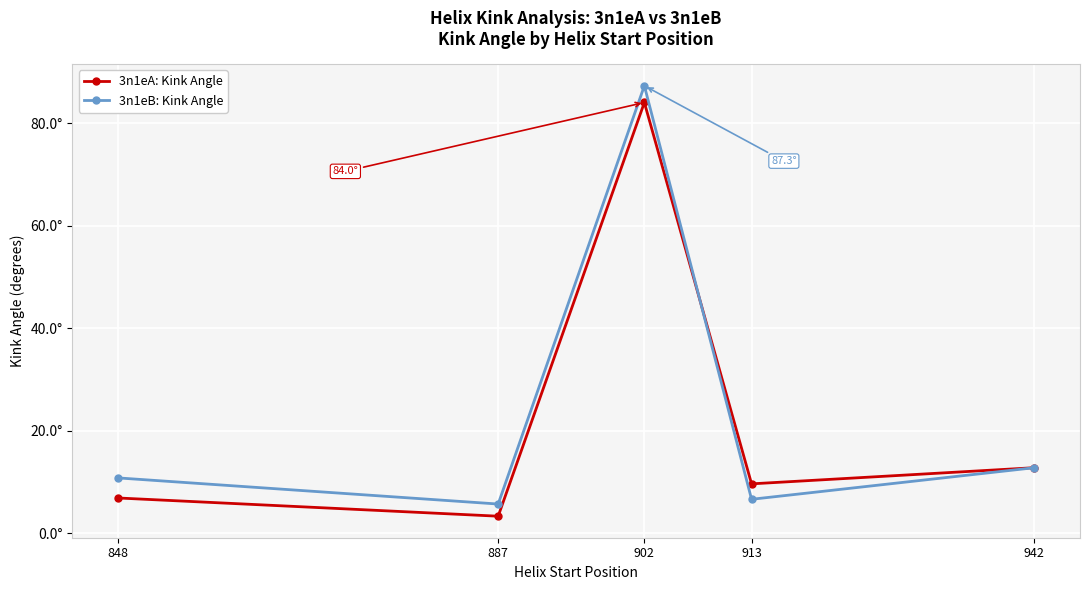

Is this an area chart (filled region under the line)?

No